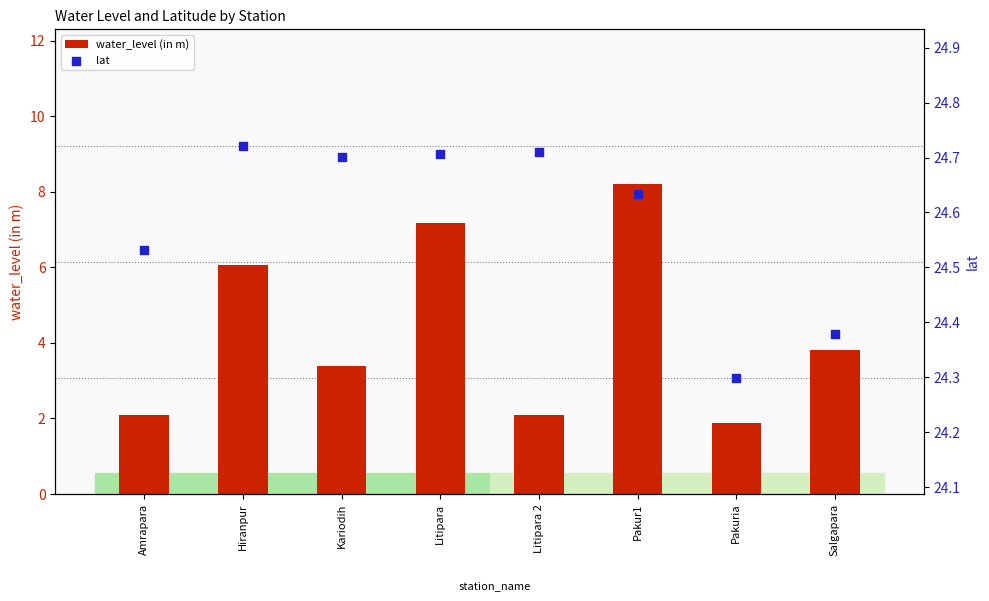

Which series has the largest Y range (max minus min)?

water_level (in m)